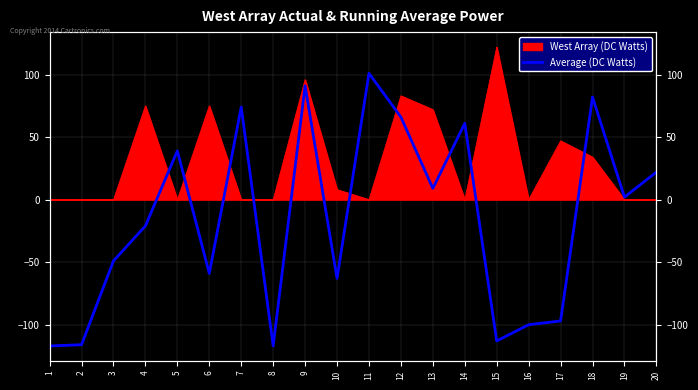

At which label is the value closest to -8?

19